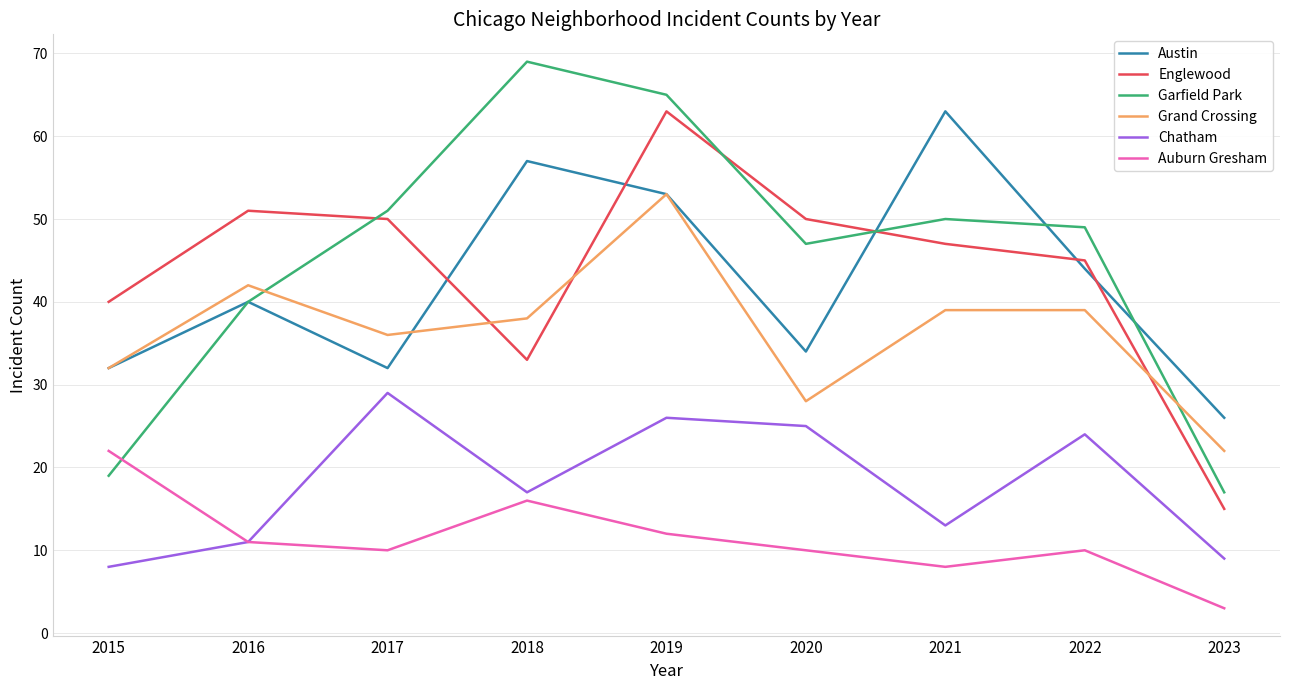

Reading right to left, list all the values displayed in this chart.

Austin: 26	44	63	34	53	57	32	40	32
Englewood: 15	45	47	50	63	33	50	51	40
Garfield Park: 17	49	50	47	65	69	51	40	19
Grand Crossing: 22	39	39	28	53	38	36	42	32
Chatham: 9	24	13	25	26	17	29	11	8
Auburn Gresham: 3	10	8	10	12	16	10	11	22